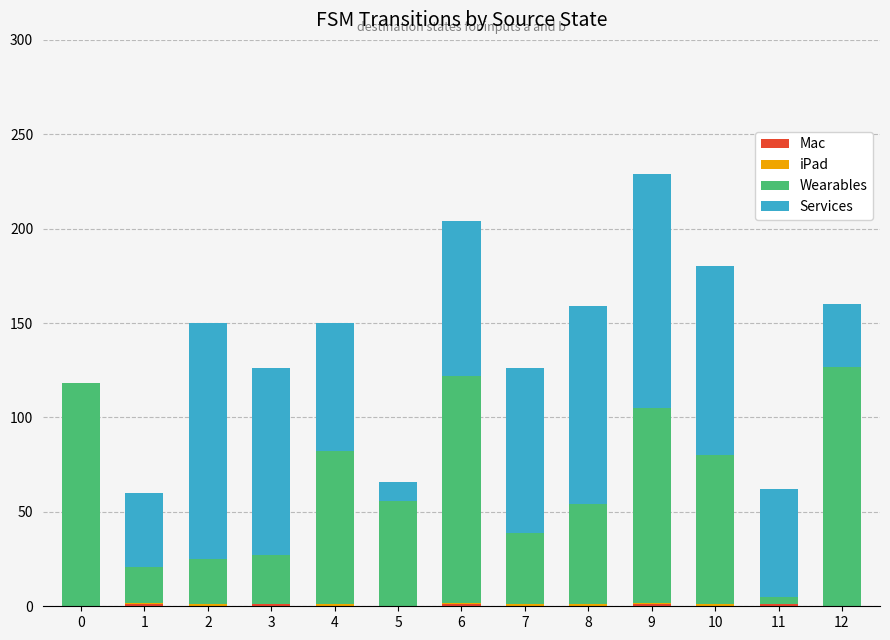

What is the total value across all series at 8?

159